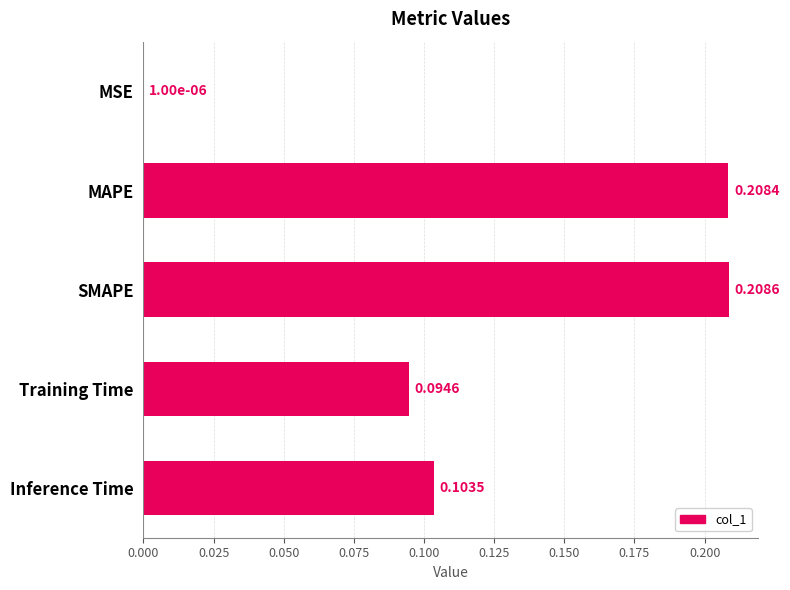

At which category does the chart reach its peak across all series?

SMAPE